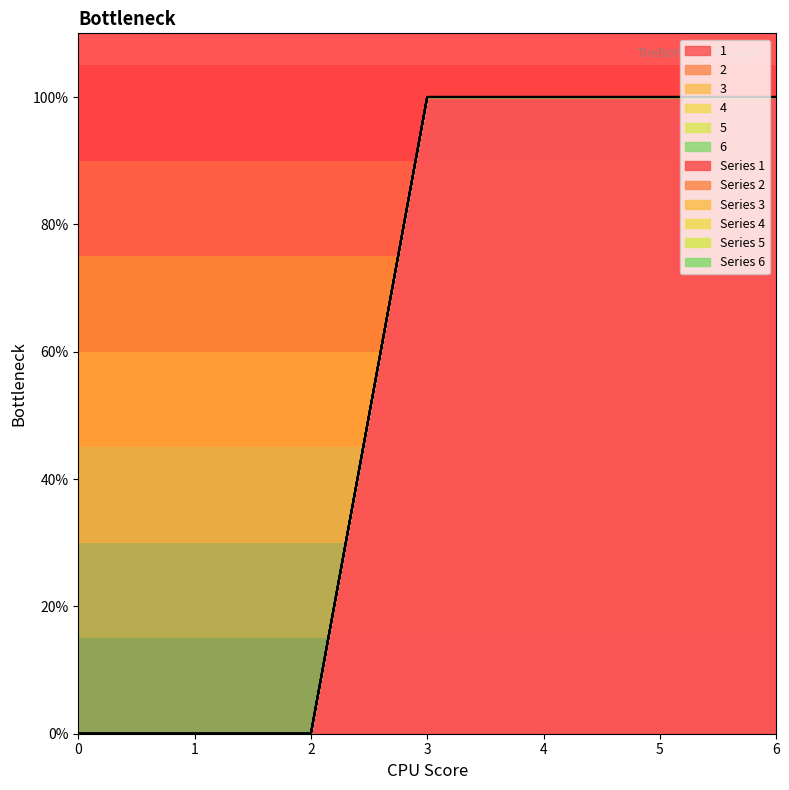

Reading right to left, list all the values displayed in this chart.

1: 1	1	1	1	0	0	0
2: 0	0	0	0	0	0	0
3: 0	0	0	0	0	0	0
4: 0	0	0	0	0	0	0
5: 0	0	0	0	0	0	0
6: 0	0	0	0	0	0	0